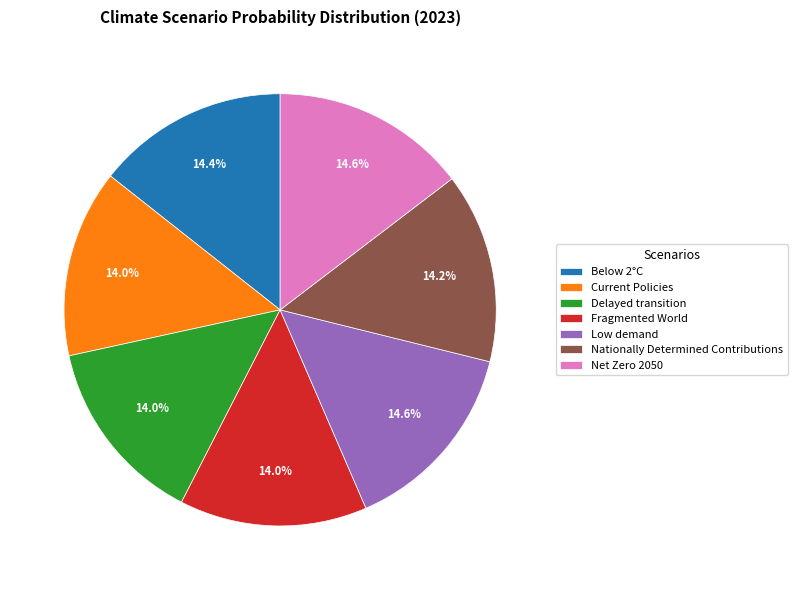

Is Net Zero 2050 the majority of the pie?

No